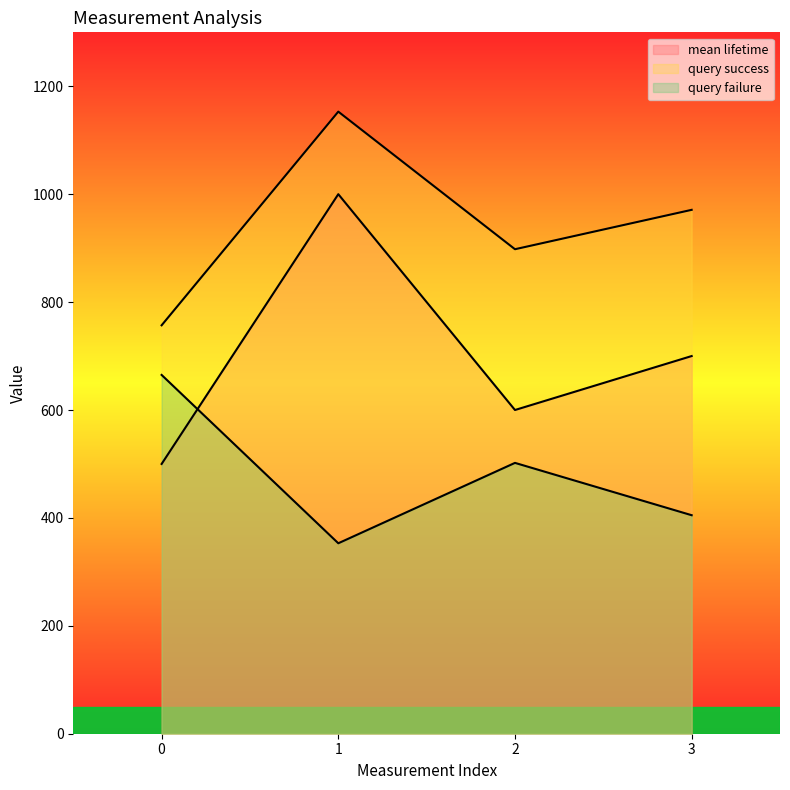

What is the sum of all mean lifetime values?

2800